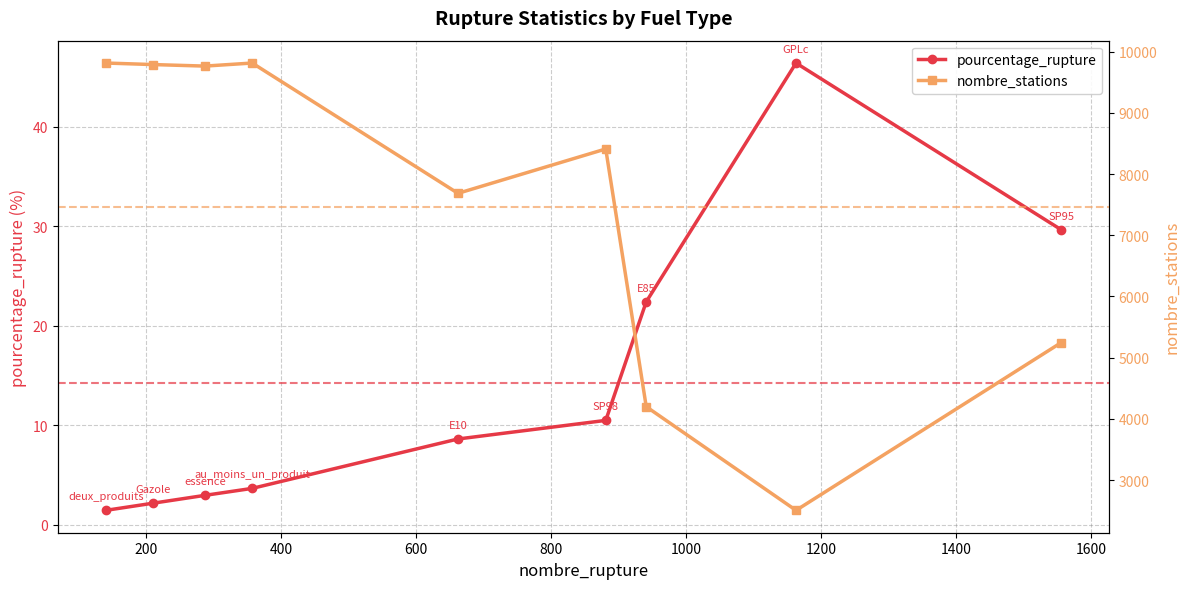

What is the average value of the pourcentage_rupture series?

14.2